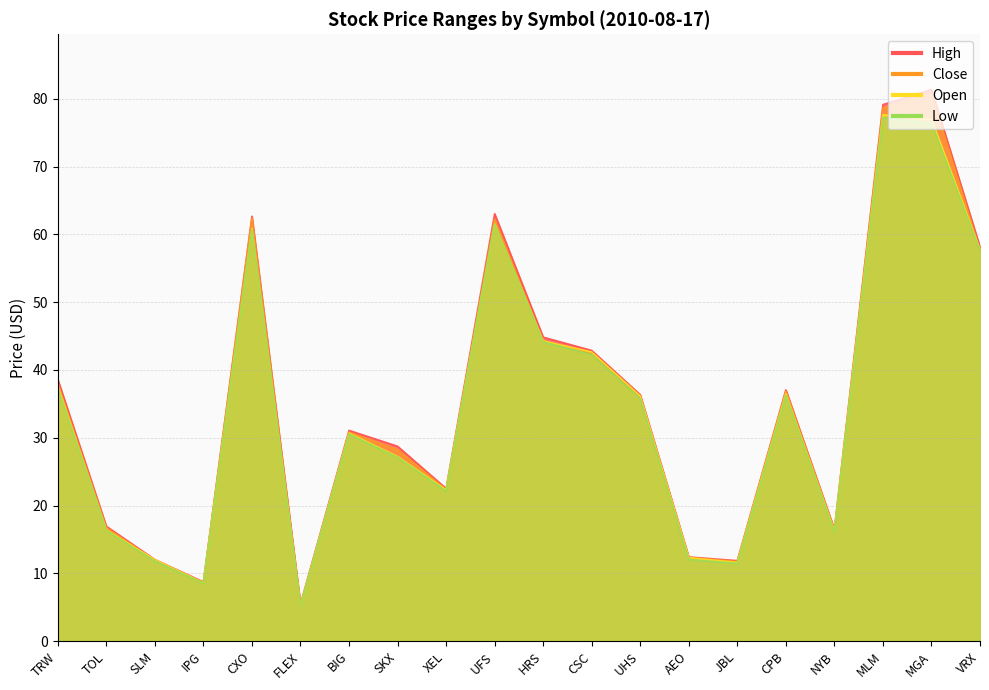

Between SLM and CXO, which series saw the biggest shift?

High